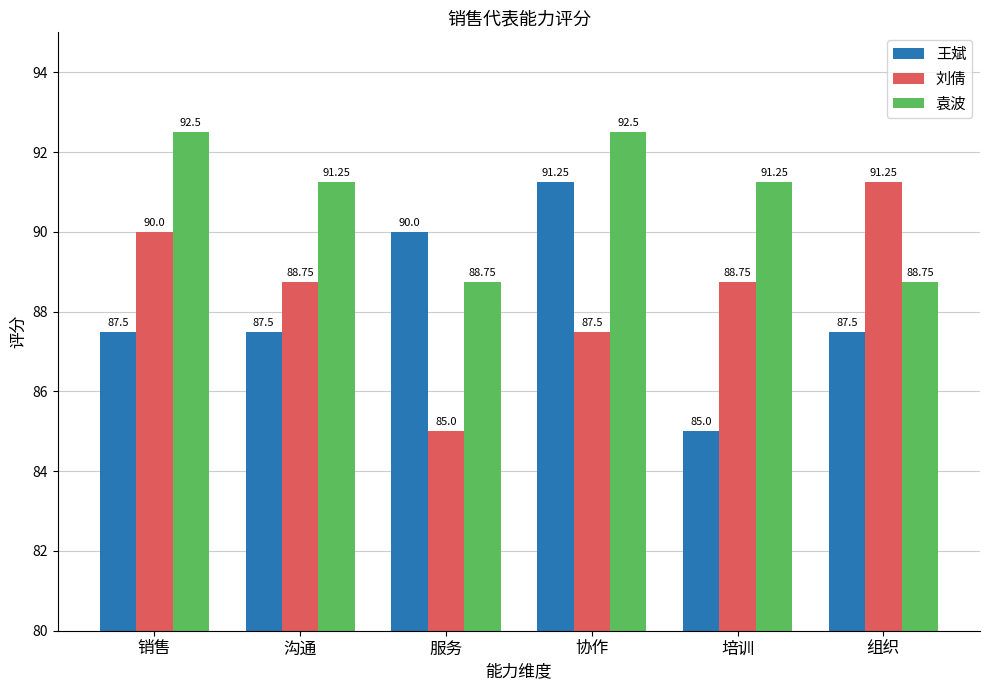

Are the bars horizontal?

No